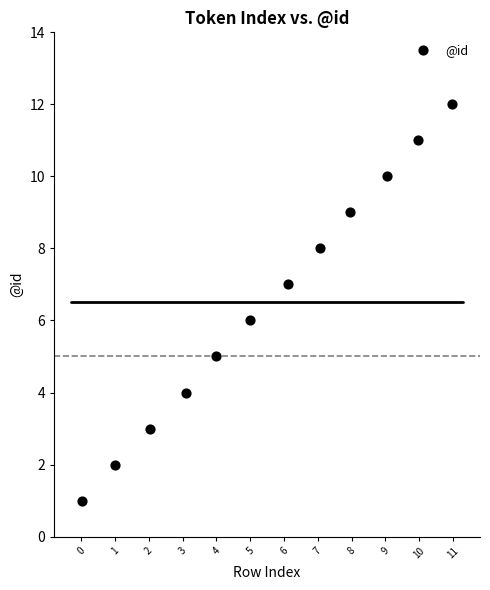

What is the range of Y values (max minus min)?

11